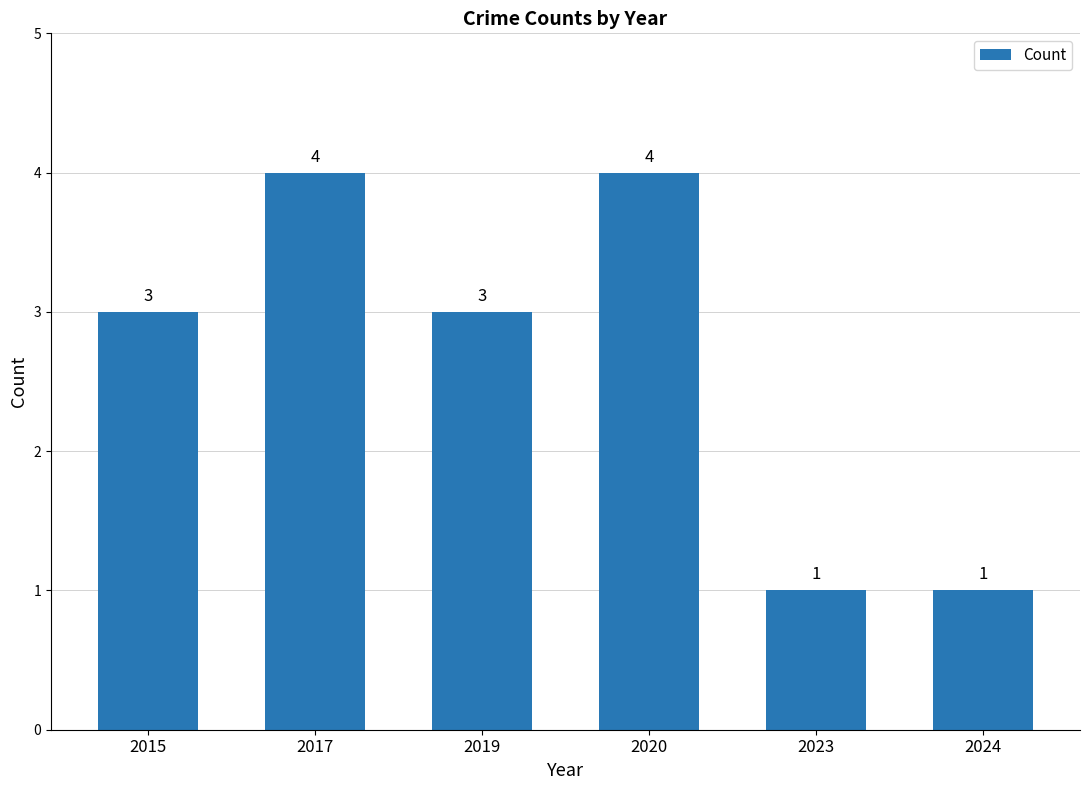

Are the bars horizontal?

No